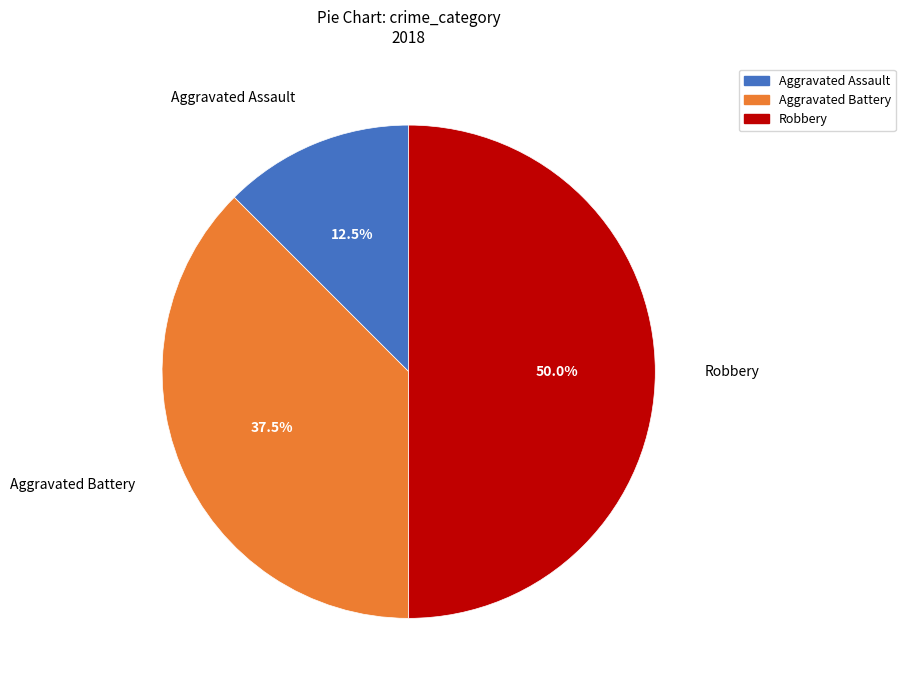

Rank the categories by value from lowest to highest.

Aggravated Assault, Aggravated Battery, Robbery